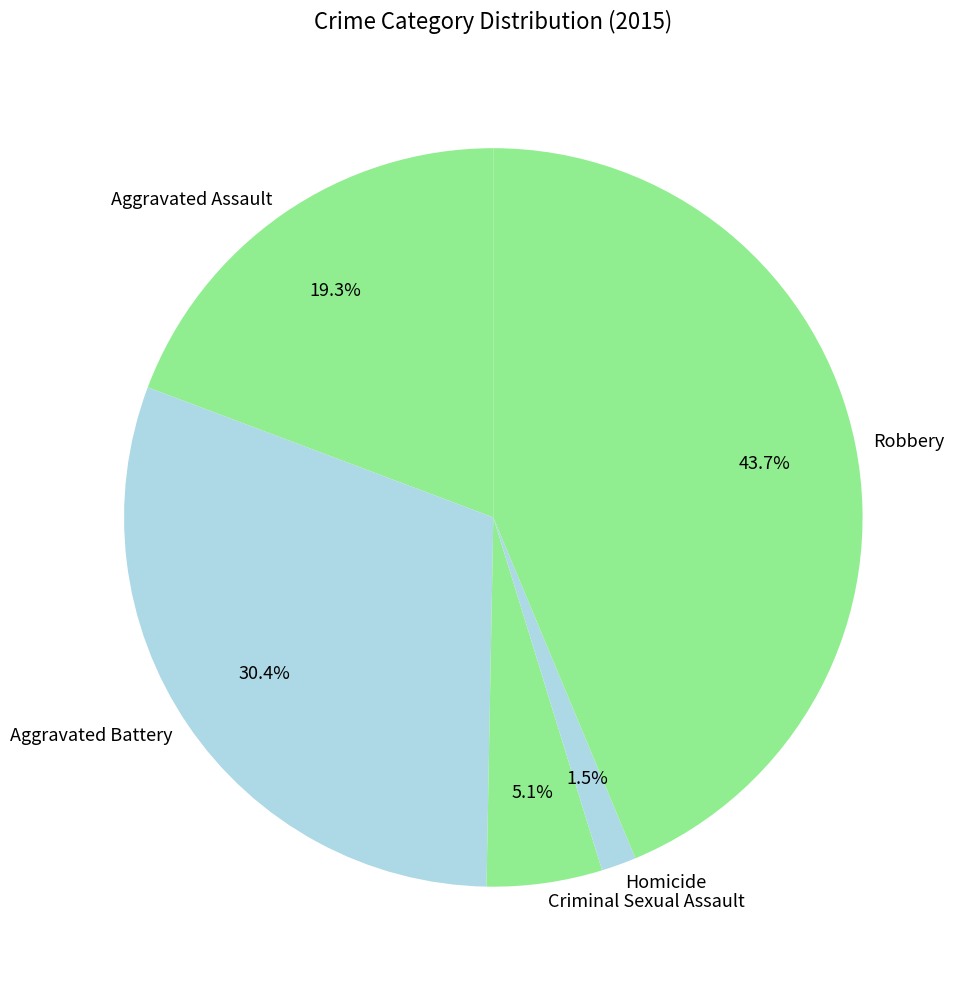

What is the smallest slice in the pie chart?

Homicide